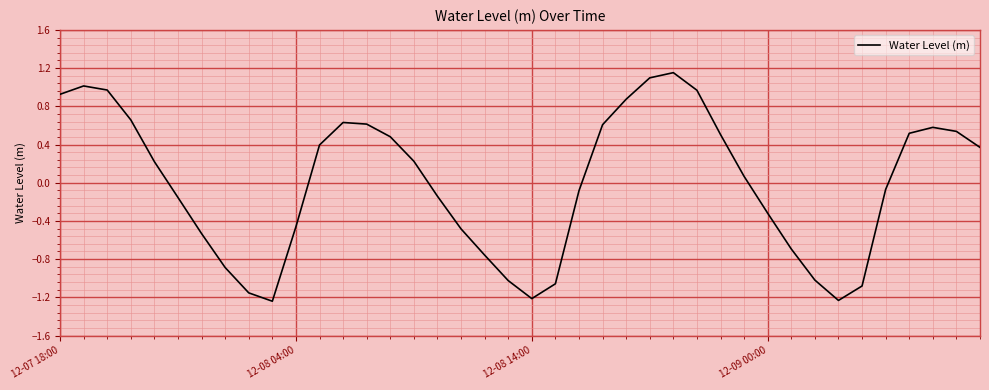

What is the difference between the maximum and minimum values?

2.4